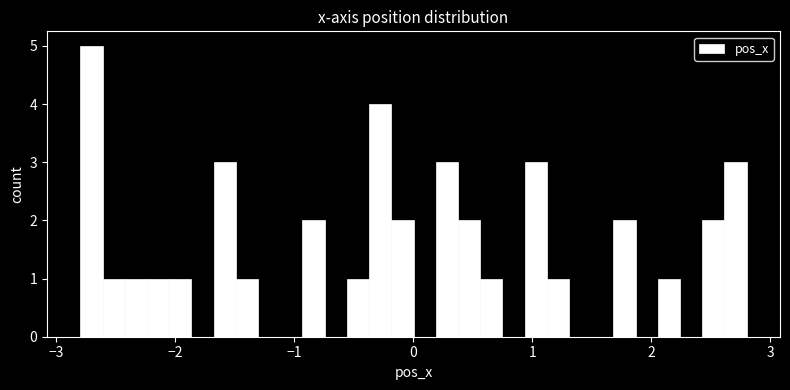

Around what value on the x-axis is the tallest bar? Give the approximate position of its centre, as read against the axis.

-2.7